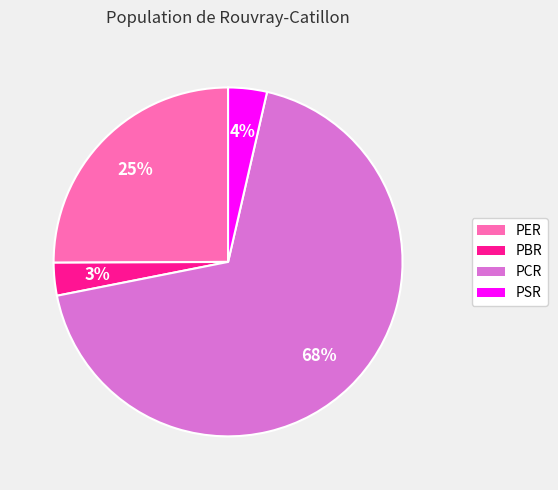

What is the largest slice in the pie chart?

PCR